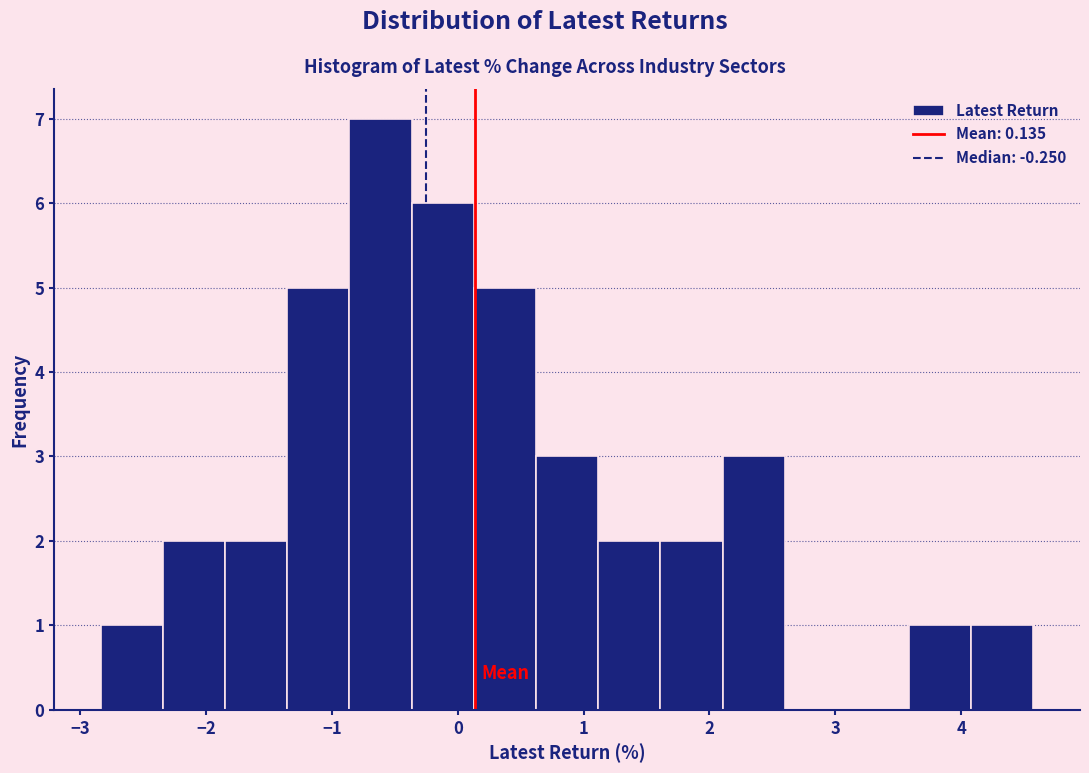

Reading left to right, transcribe this chart: for each bar, give the range it covers on the x-axis and its height. Neither the bar edges nor the heights are printed on the chart, so give them approximately, as read against the axes.

-2.8 to -2.3: 1
-2.3 to -1.8: 2
-1.8 to -1.4: 2
-1.4 to -0.9: 5
-0.9 to -0.4: 7
-0.4 to 0.1: 6
0.1 to 0.6: 5
0.6 to 1.1: 3
1.1 to 1.6: 2
1.6 to 2.1: 2
2.1 to 2.6: 3
2.6 to 3.1: 0
3.1 to 3.6: 0
3.6 to 4.1: 1
4.1 to 4.6: 1